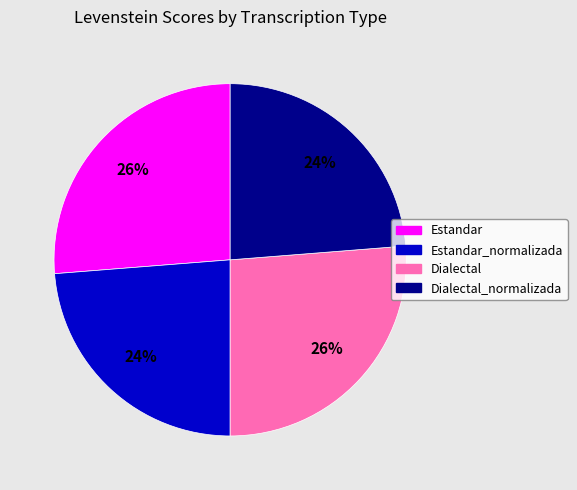

To the nearest percent, what is the average slice percentage?

25%